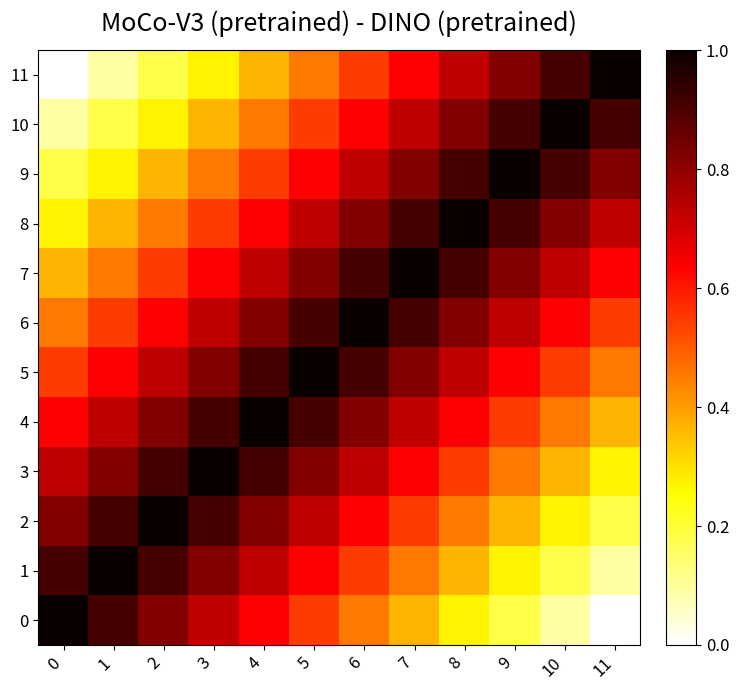

How many categories are shown in the chart?

12